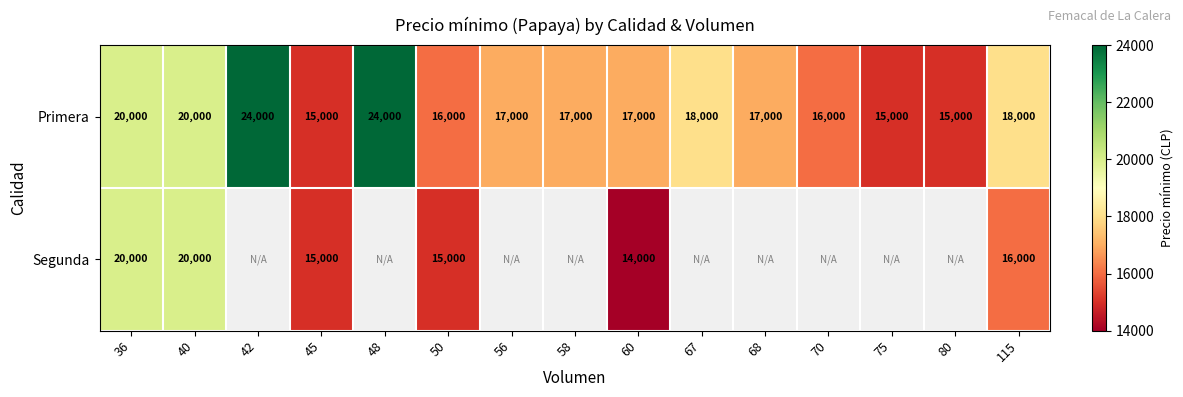

How many data points does each series have?

15